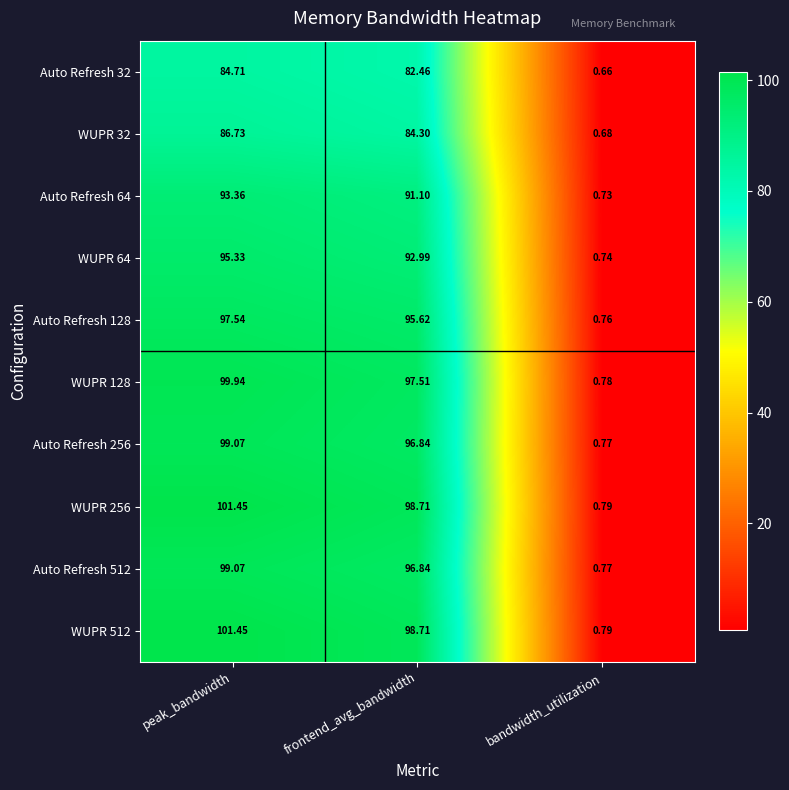

List the labels in order of Auto Refresh 32 value, largest first.

peak_bandwidth, frontend_avg_bandwidth, bandwidth_utilization